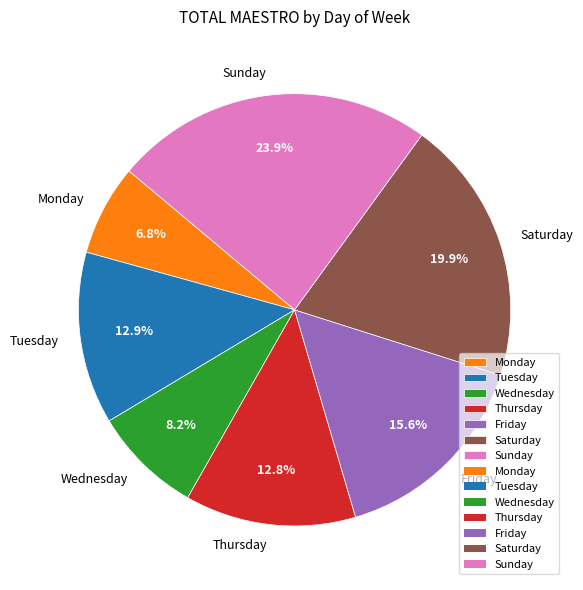

Between Wednesday and Saturday, which is larger?

Saturday